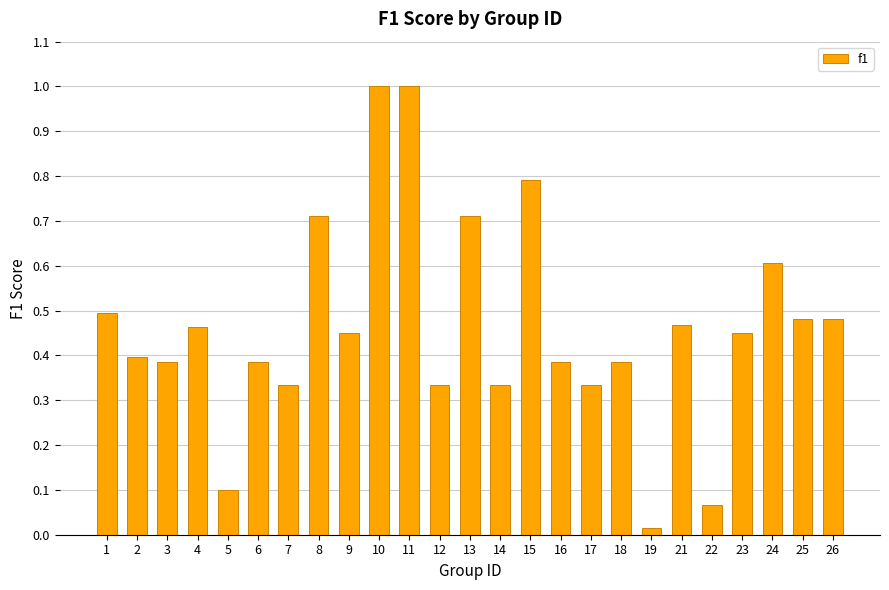

True or false: the data shows 1.0 at 10.

True